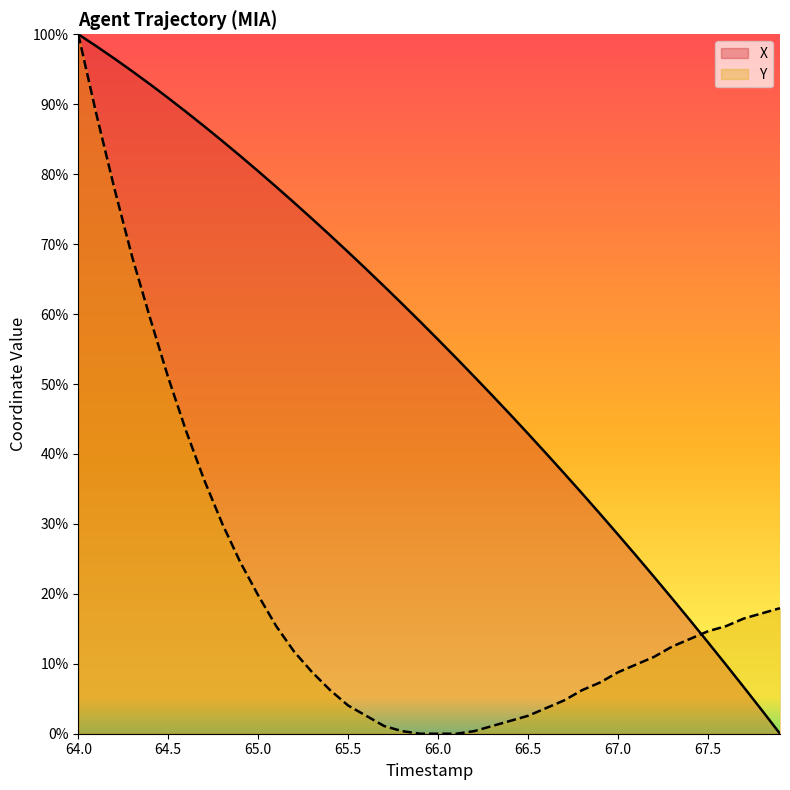

Which series changed the most between 64.5 and 65.0?

Y